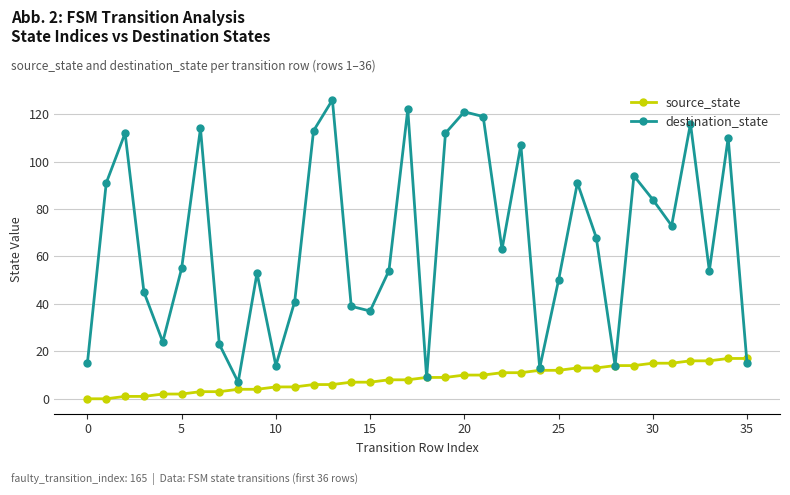

Does the chart have visible grid lines?

Yes